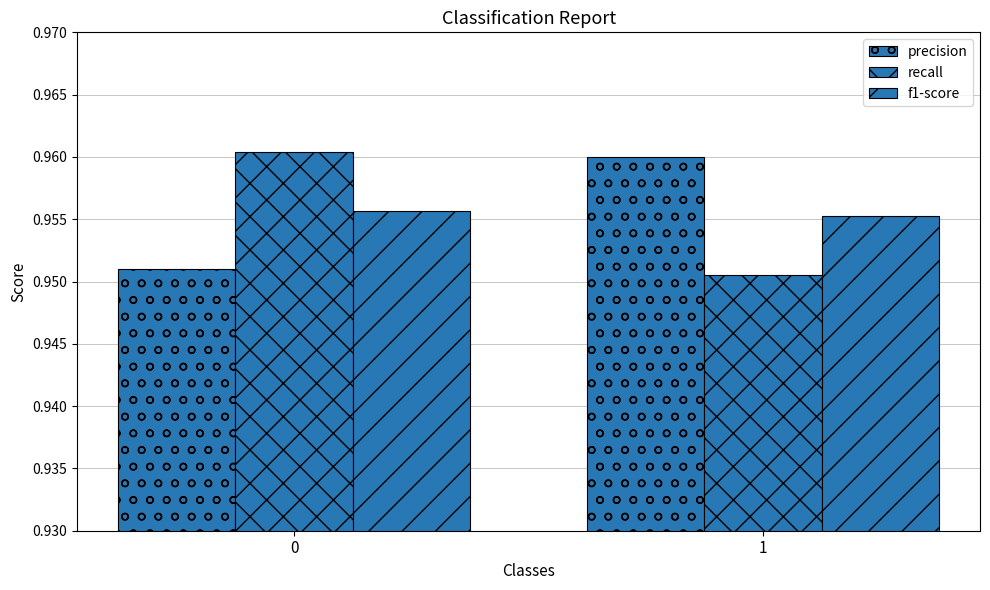

How many bars are there in total?

6